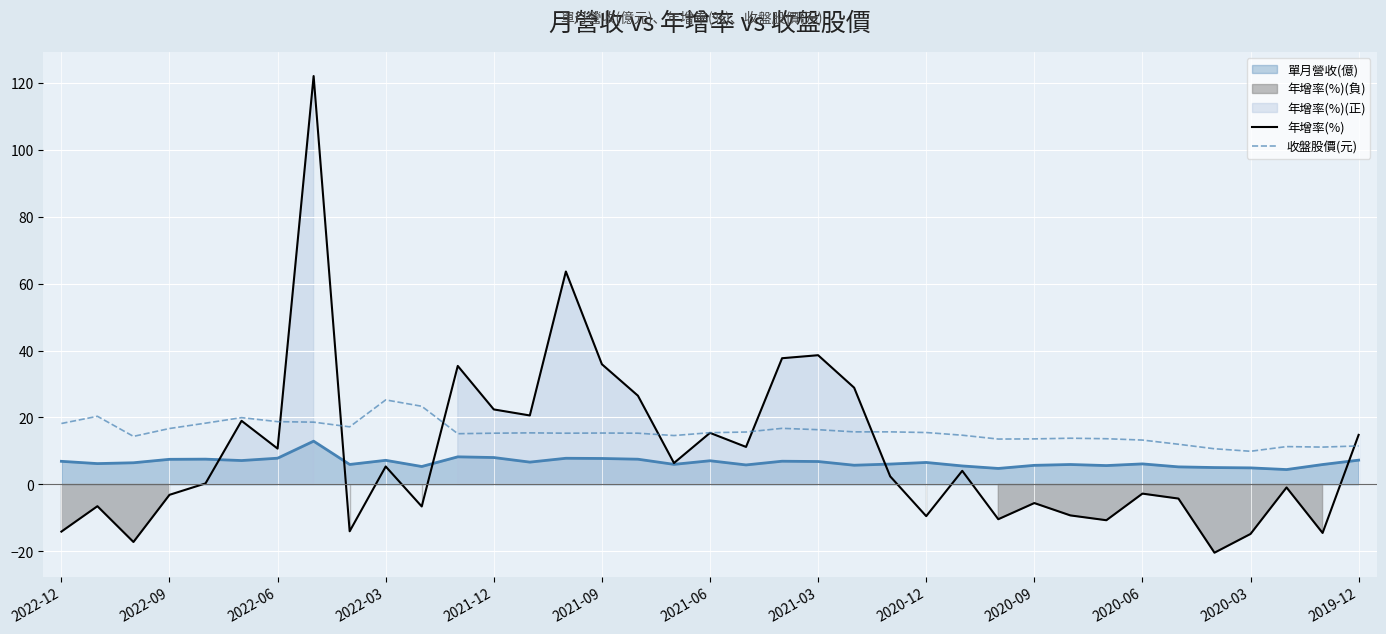

True or false: 收盤股價(元) and 單月營收(億) cross at least once.

False